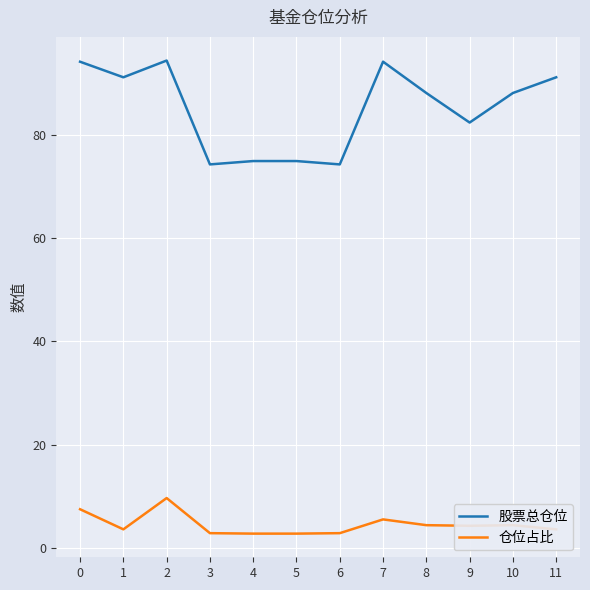

Does the chart have visible grid lines?

Yes